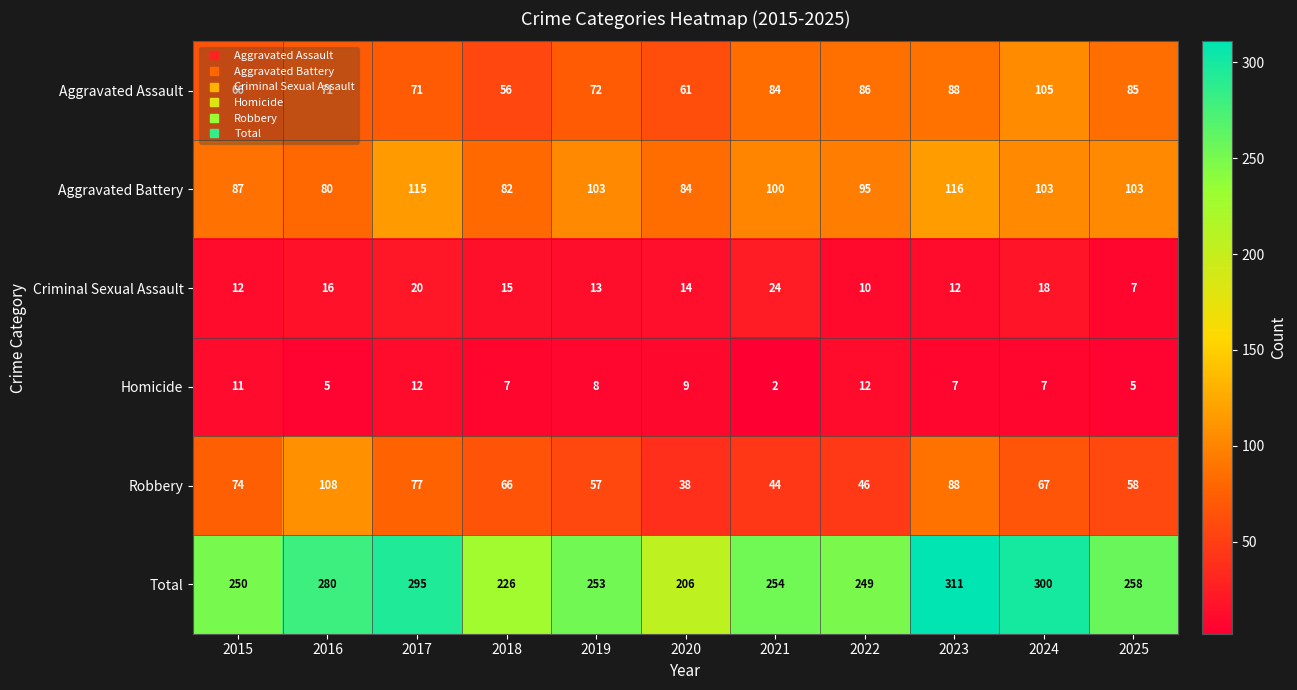

At how many categories does at least one series exceed 53?

11